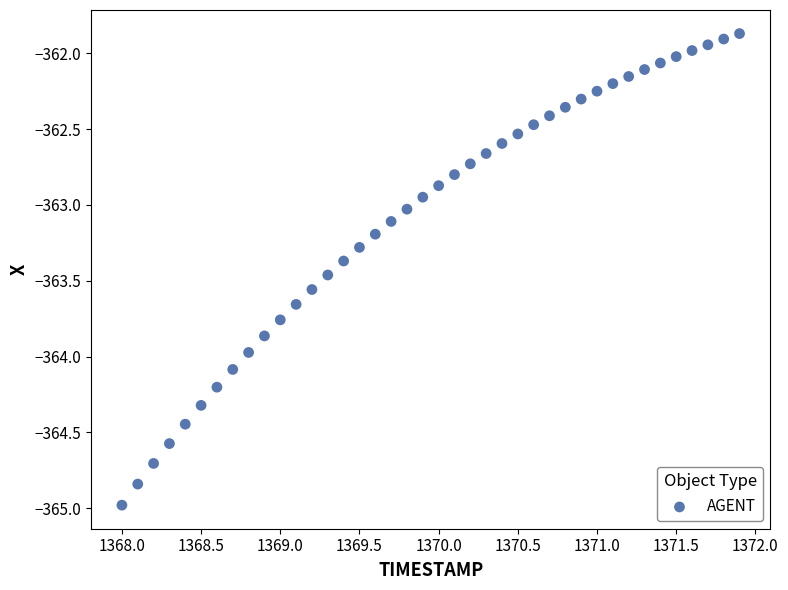

What is the range of X values (max minus min)?

3.9